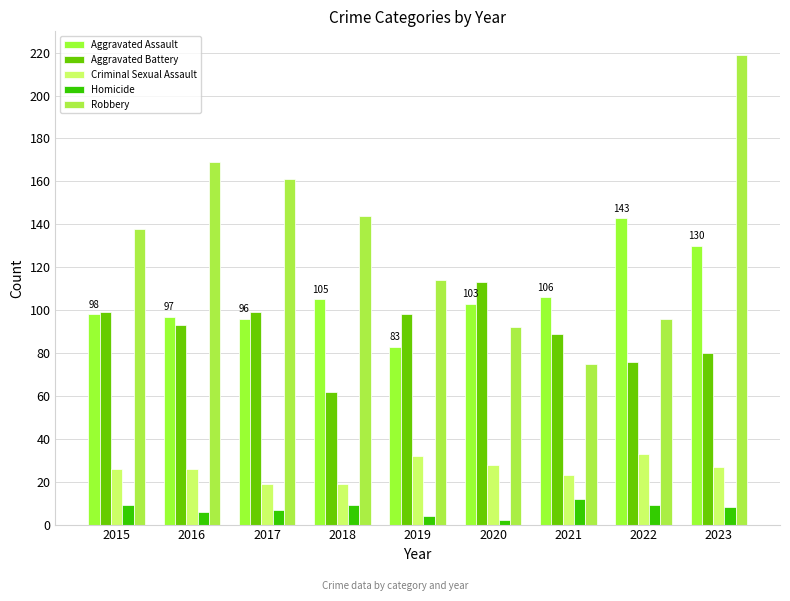

Reading left to right, extract all data points from this chart.

Aggravated Assault: 2015=98	2016=97	2017=96	2018=105	2019=83	2020=103	2021=106	2022=143	2023=130
Aggravated Battery: 2015=99	2016=93	2017=99	2018=62	2019=98	2020=113	2021=89	2022=76	2023=80
Criminal Sexual Assault: 2015=26	2016=26	2017=19	2018=19	2019=32	2020=28	2021=23	2022=33	2023=27
Homicide: 2015=9	2016=6	2017=7	2018=9	2019=4	2020=2	2021=12	2022=9	2023=8
Robbery: 2015=138	2016=169	2017=161	2018=144	2019=114	2020=92	2021=75	2022=96	2023=219